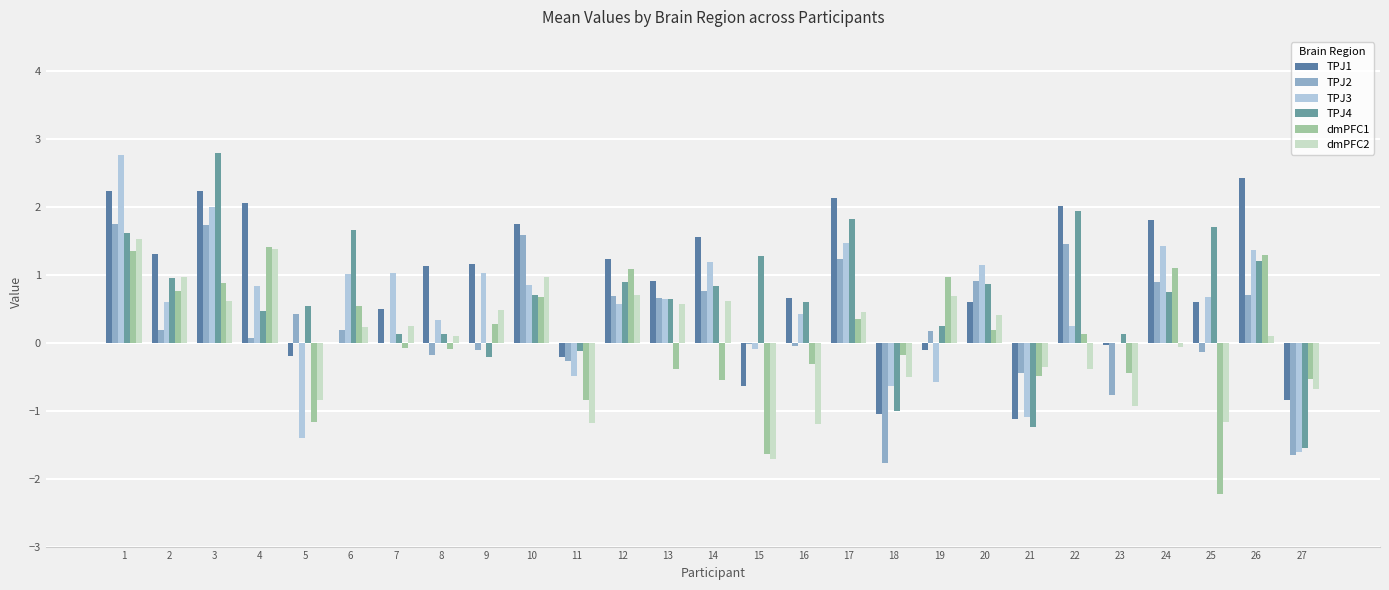

How many groups of bars are there?

27